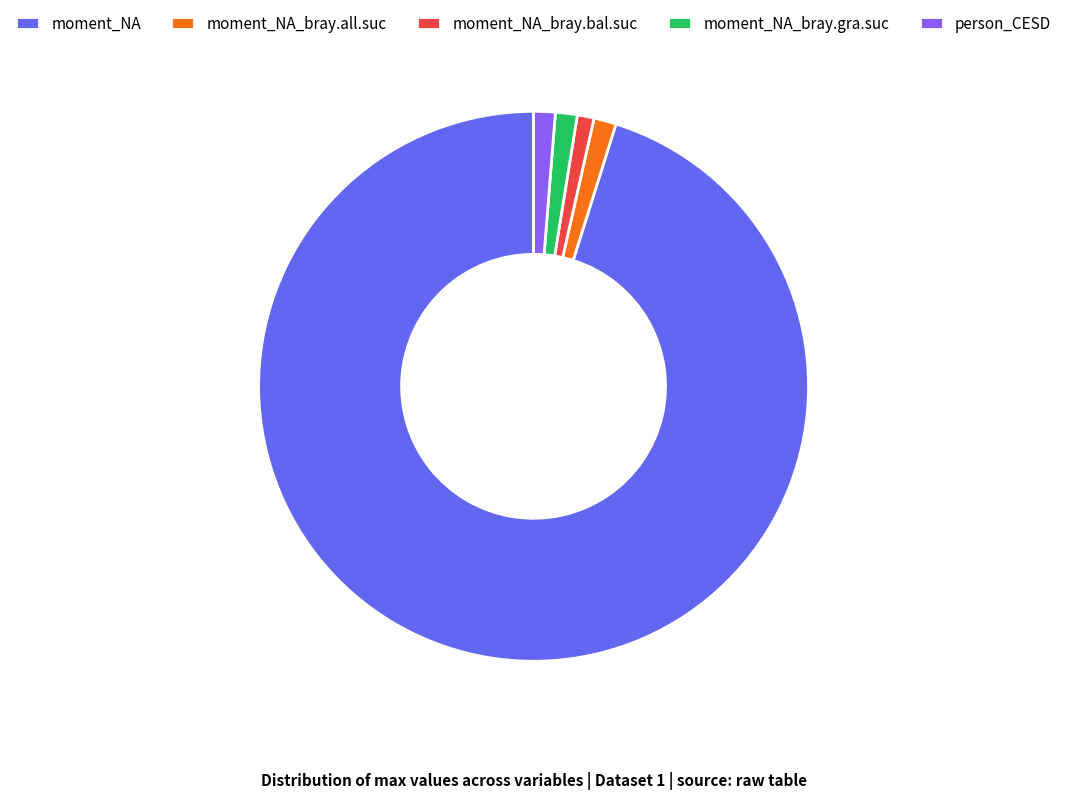

Count the number of slices in the pie.

5